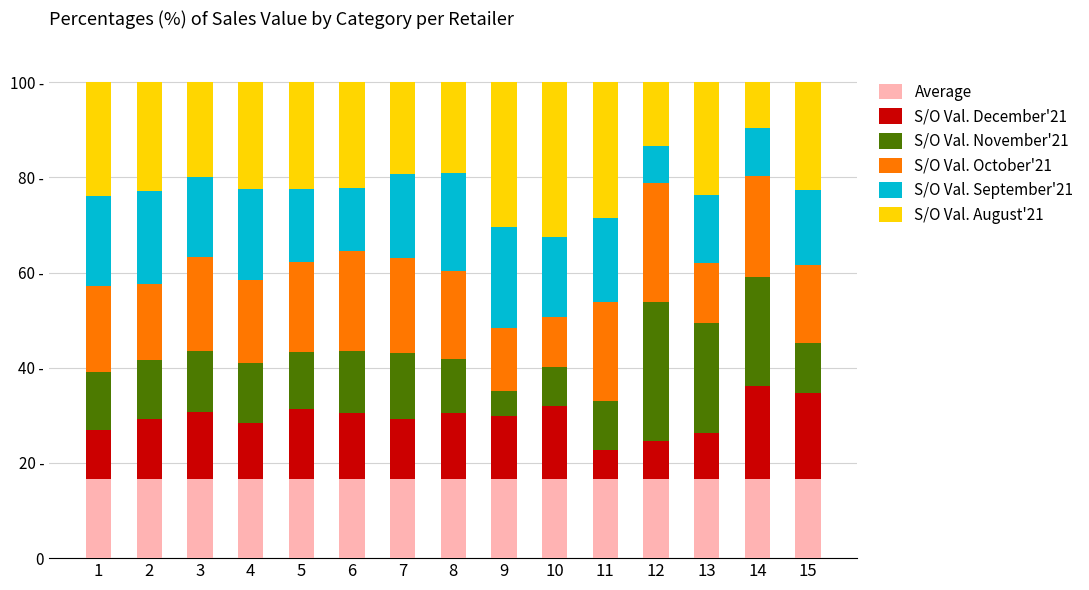

Which series has the largest total across all categories?

S/O Val. August'21